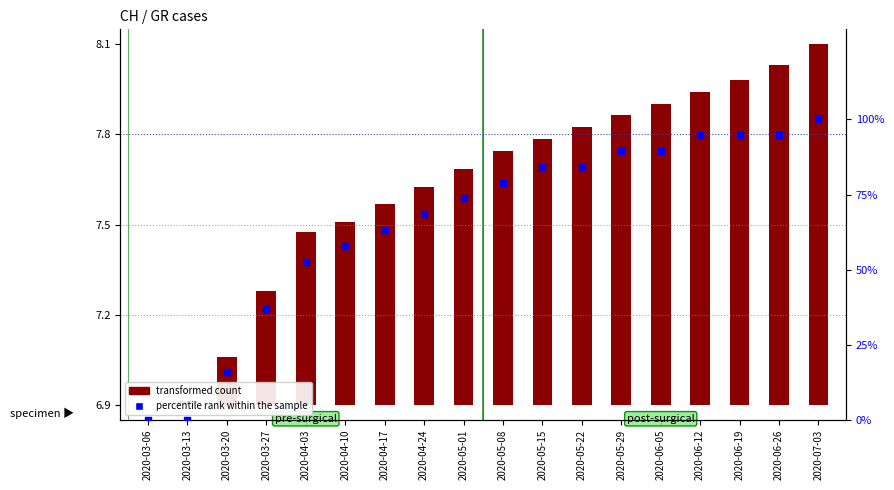

Which series has the largest total across all categories?

percentile rank within the sample